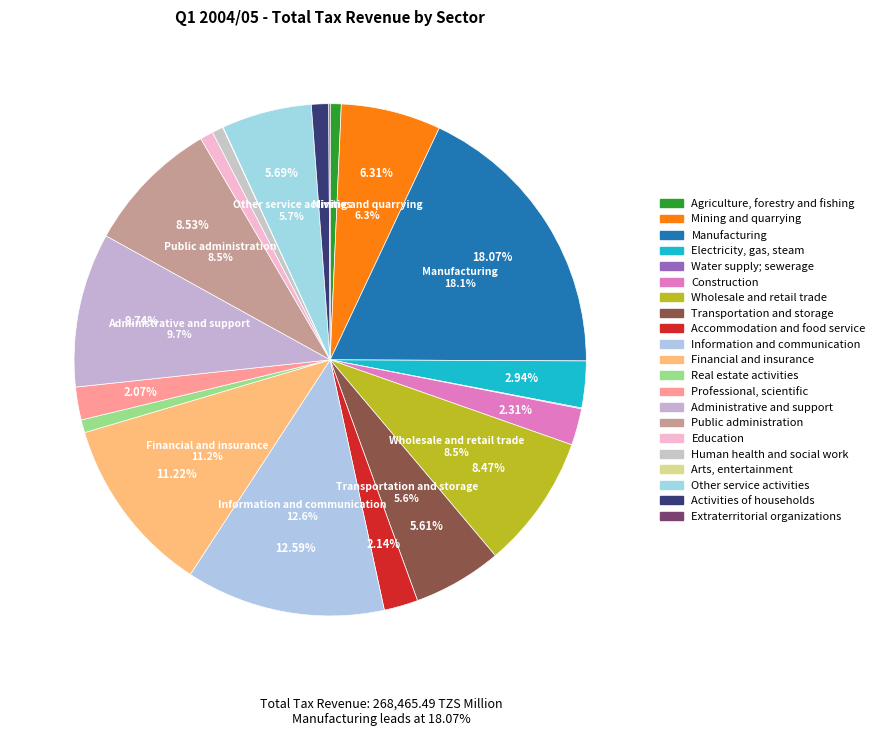

Rank the categories by value from highest to lowest.

Manufacturing, Information and communication, Financial and insurance, Administrative and support, Public administration, Wholesale and retail trade, Mining and quarrying, Other service activities, Transportation and storage, Electricity, gas, steam, Construction, Accommodation and food service, Professional, scientific, Activities of households, Education, Real estate activities, Human health and social work, Agriculture, forestry and fishing, Extraterritorial organizations, Water supply; sewerage, Arts, entertainment